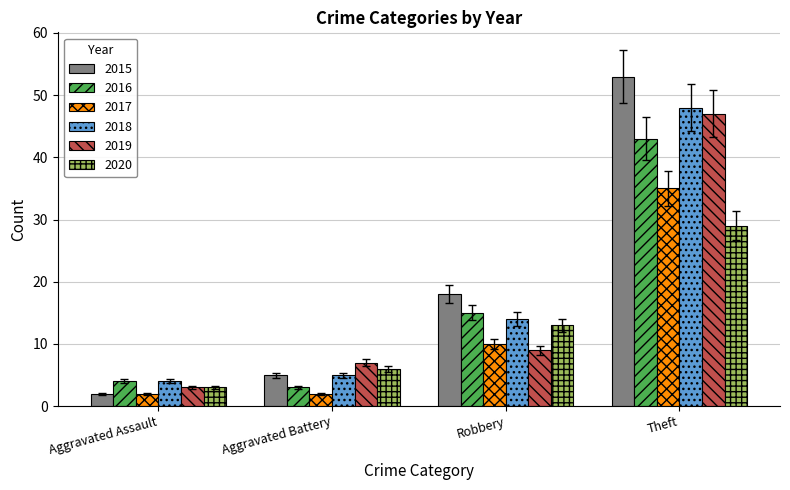

Does the chart contain any negative values?

No